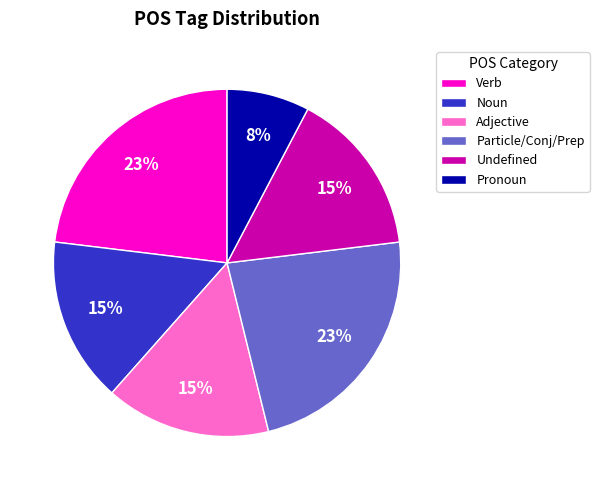

To the nearest percent, what is the average slice percentage?

17%